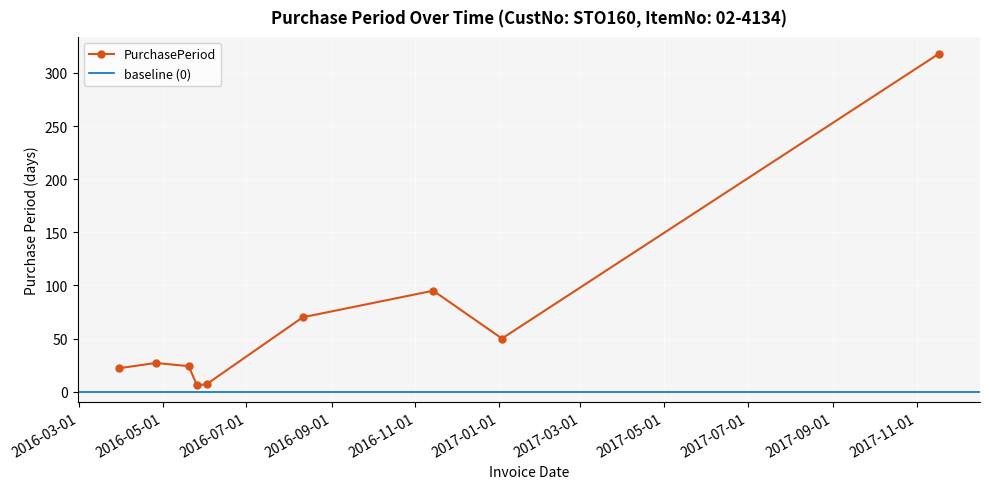

Reading left to right, what are all the values shown in this chart?

2016-03-30=22	2016-04-26=27	2016-05-20=24	2016-05-26=6	2016-06-02=7	2016-08-11=70	2016-11-14=95	2017-01-03=50	2017-11-17=318